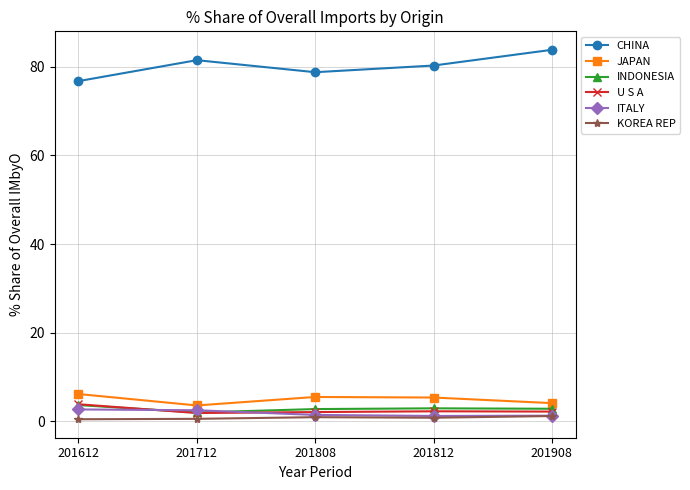

What value does the U S A series have at 201612?

3.9